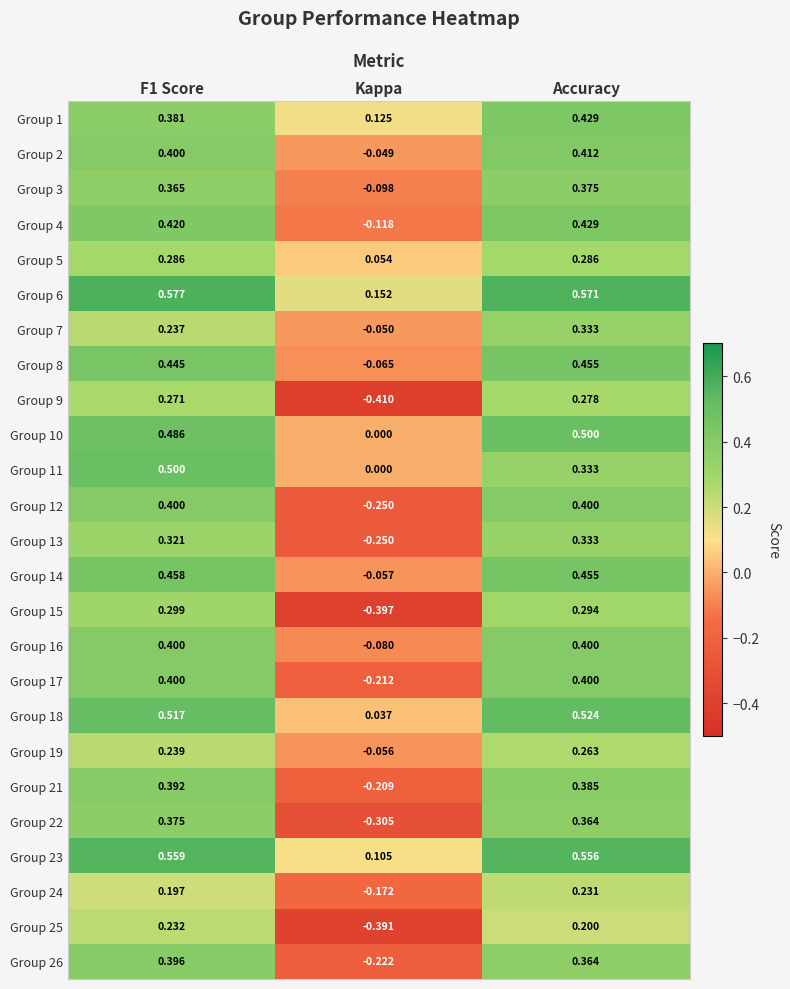

Which series changed the most between F1 Score and Accuracy?

Group 11